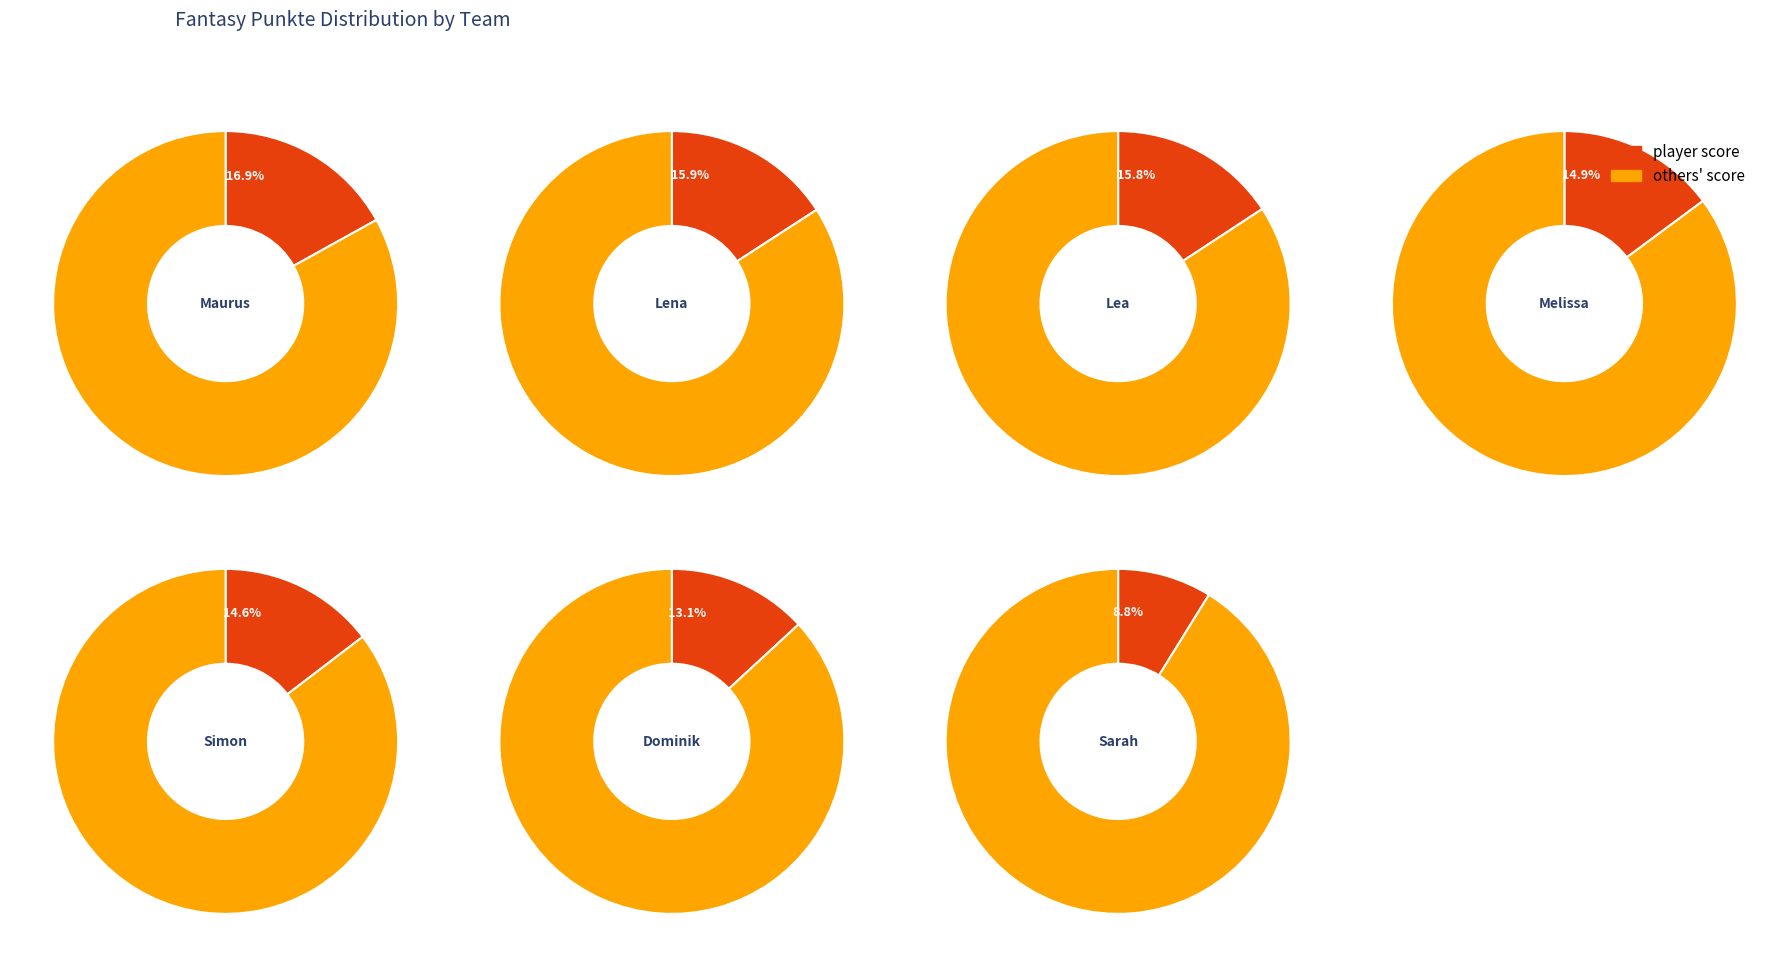

What is the total percentage of Simon and Dominik?

27.8%